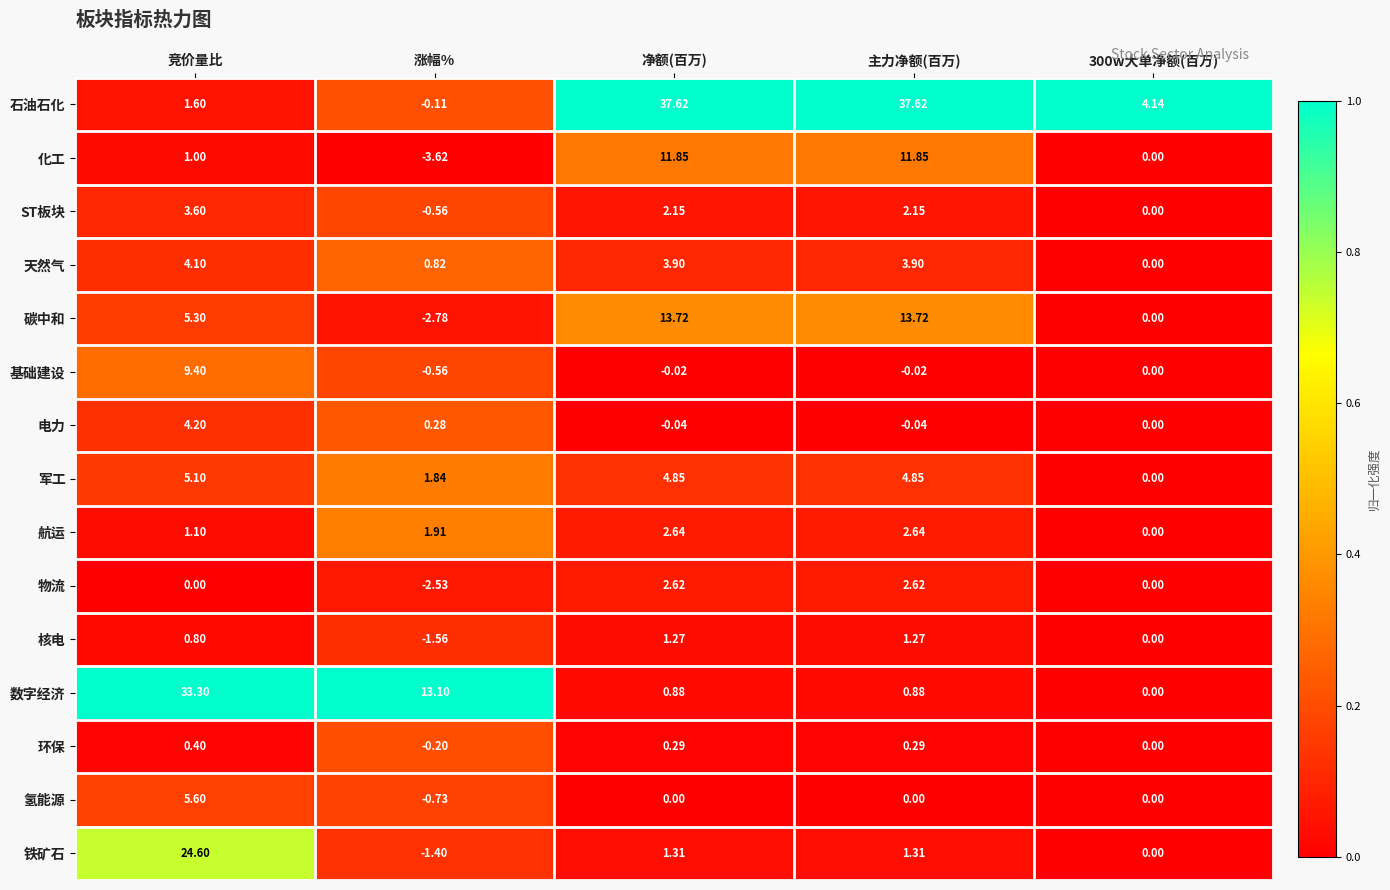

At 竞价量比, list the series in order from smallest to largest.

物流, 环保, 核电, 化工, 航运, 石油石化, ST板块, 天然气, 电力, 军工, 碳中和, 氢能源, 基础建设, 铁矿石, 数字经济